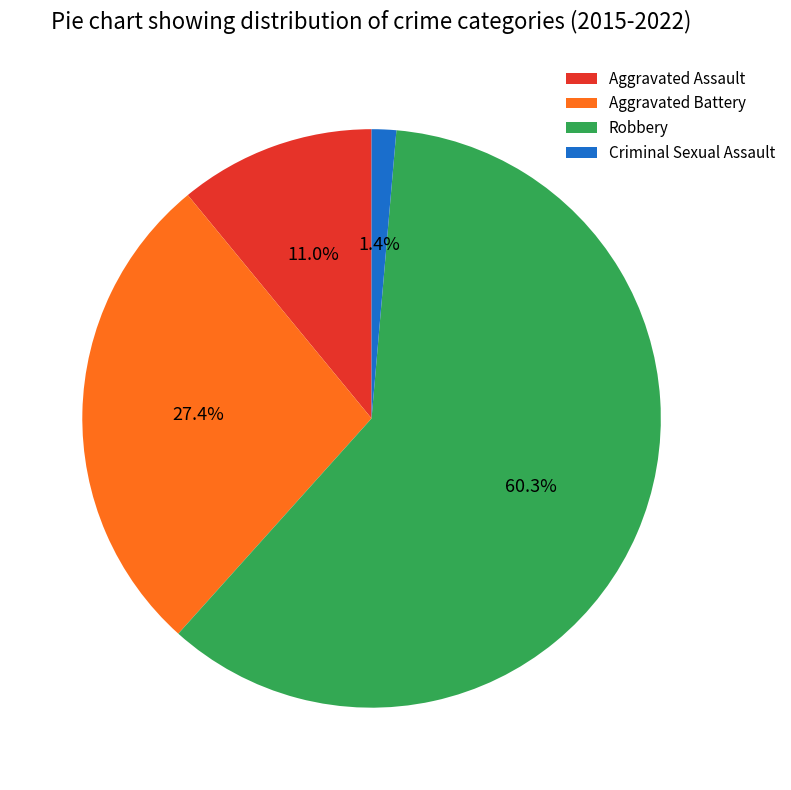

Rank the categories by value from highest to lowest.

Robbery, Aggravated Battery, Aggravated Assault, Criminal Sexual Assault